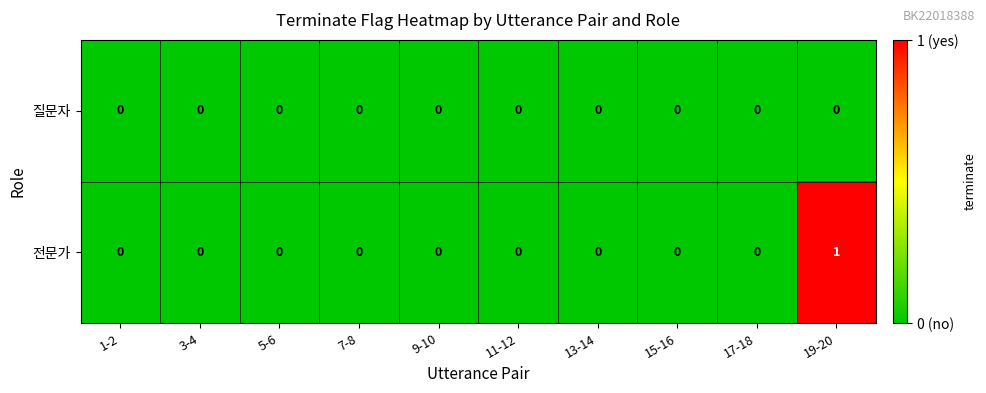

Count the number of data series in this chart.

2